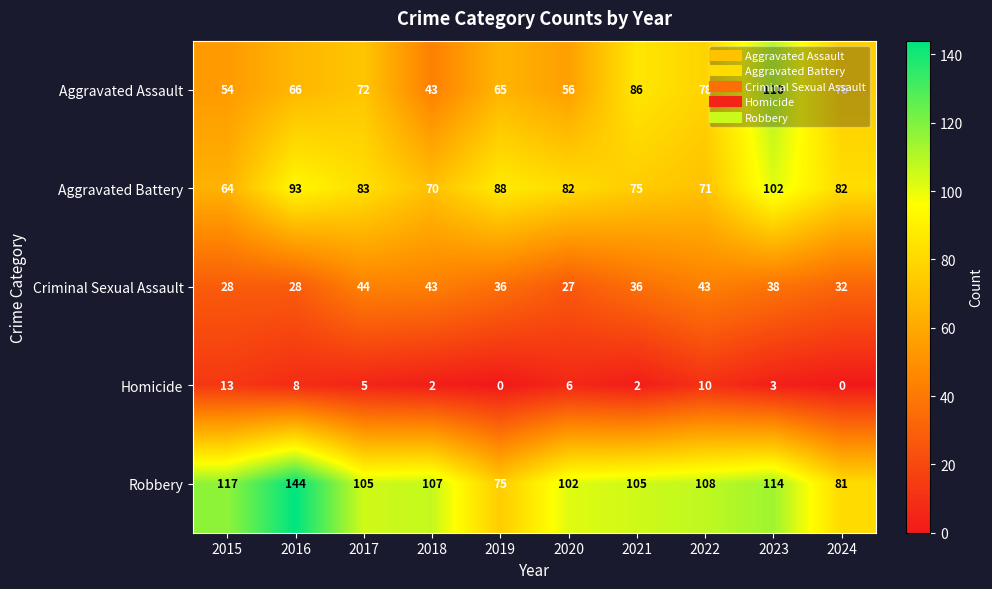

Is it true that Robbery equals 114 at 2023?

True